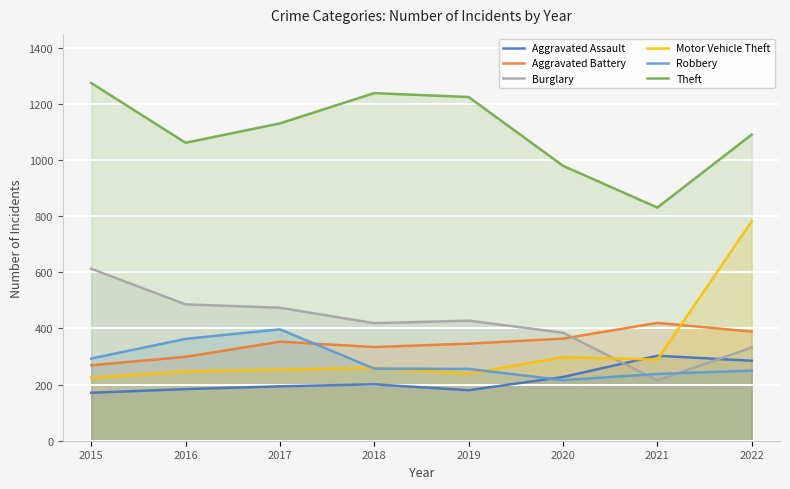

True or false: Theft and Robbery intersect in this chart.

False